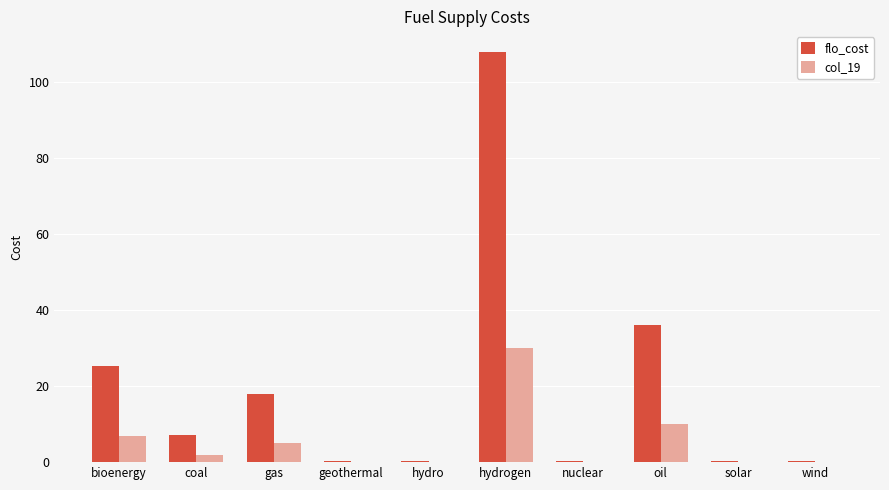

Which series has the widest spread of values?

flo_cost